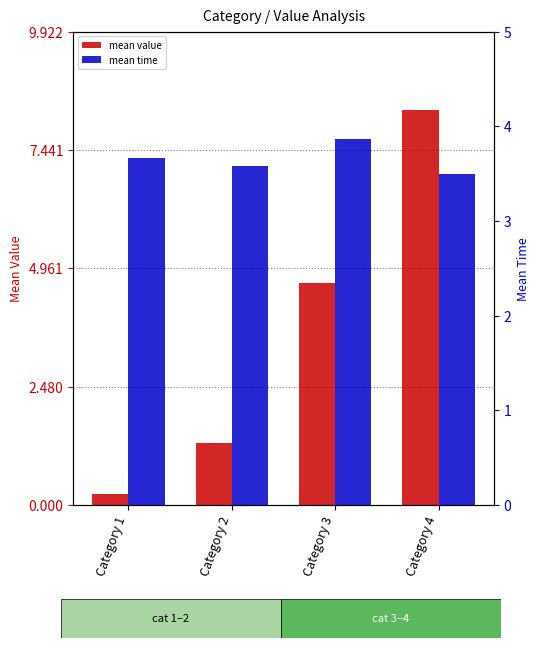

At how many categories does at least one series exceed 0?

4